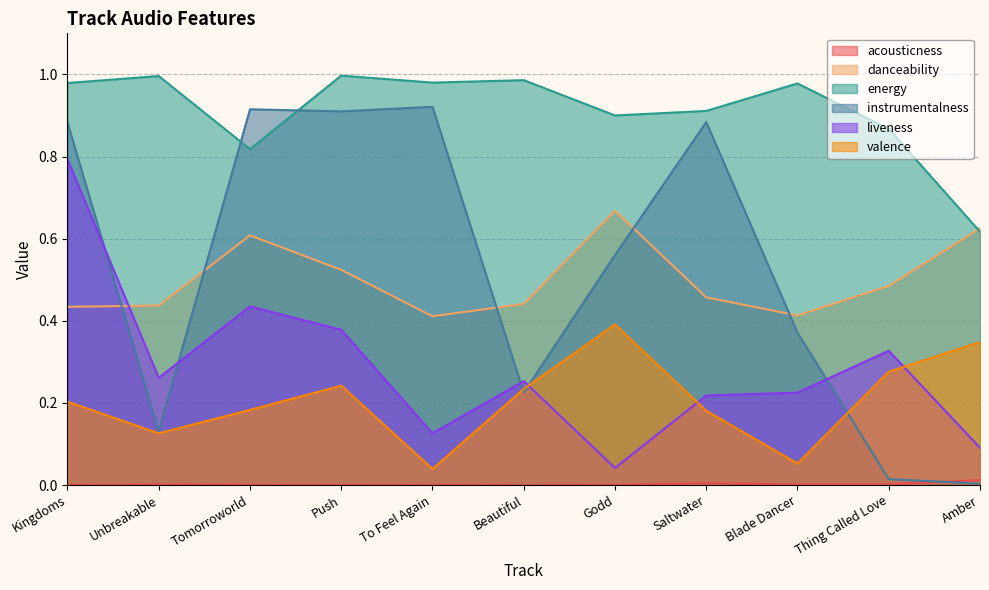

What is the approximate value of danceability at Godd?

0.7